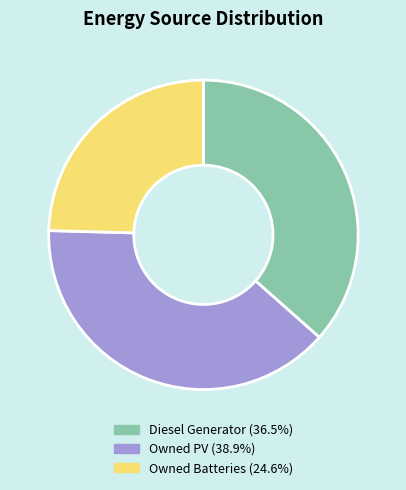

Does Owned PV account for over 50% of the chart?

No